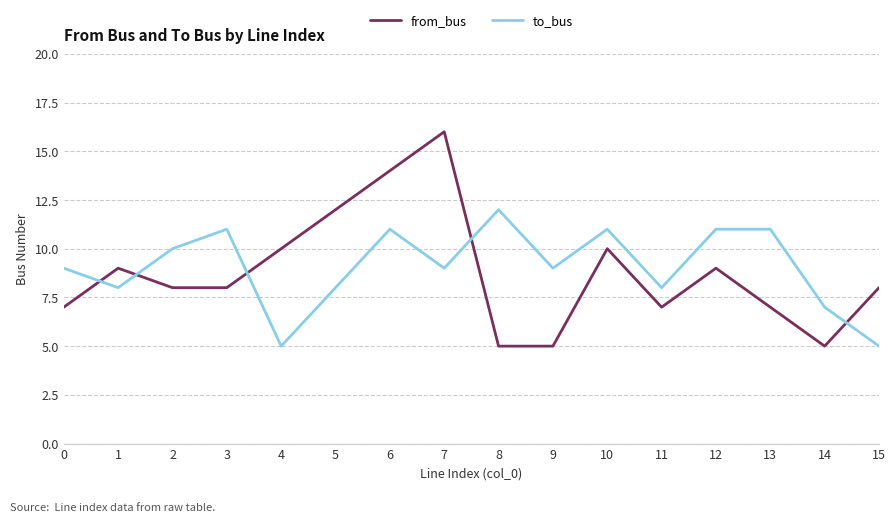

At how many categories does at least one series exceed 13?

2